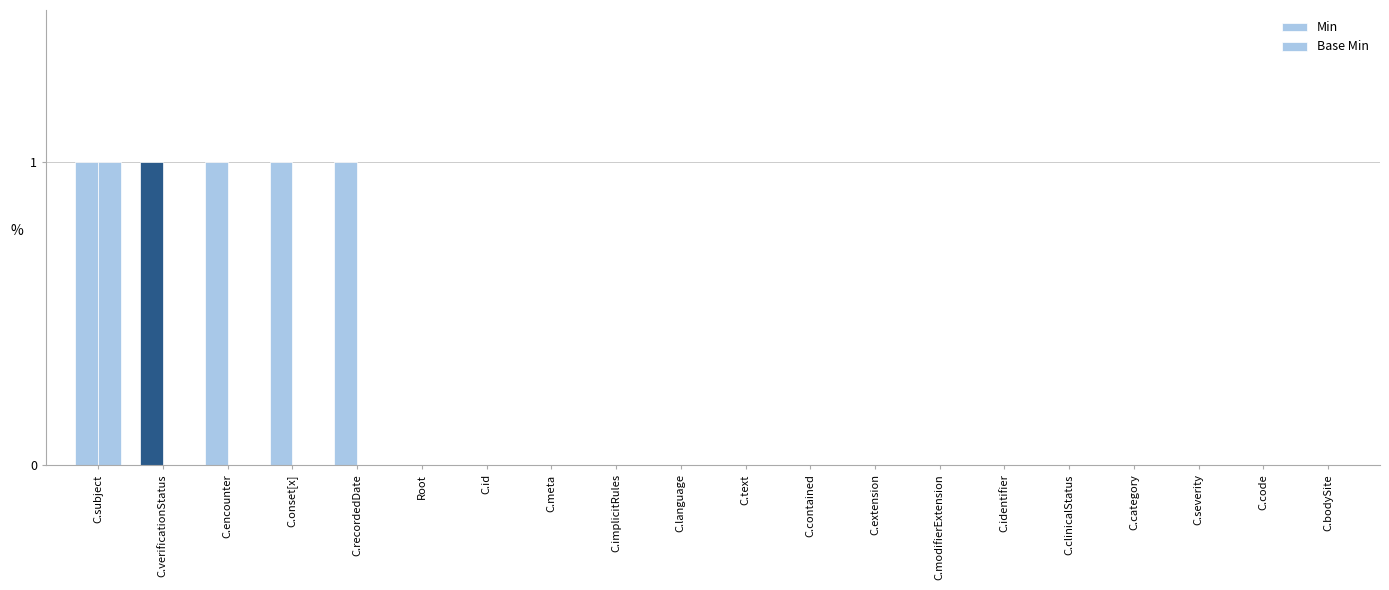

The Min series shows 0 at C.extension. True or false?

False